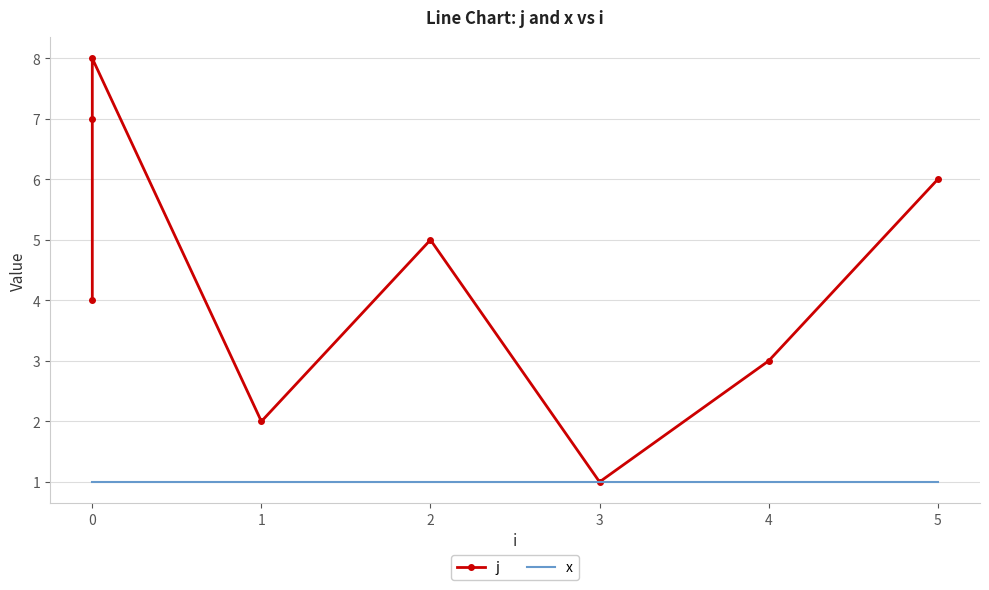

True or false: j and x cross at least once.

False